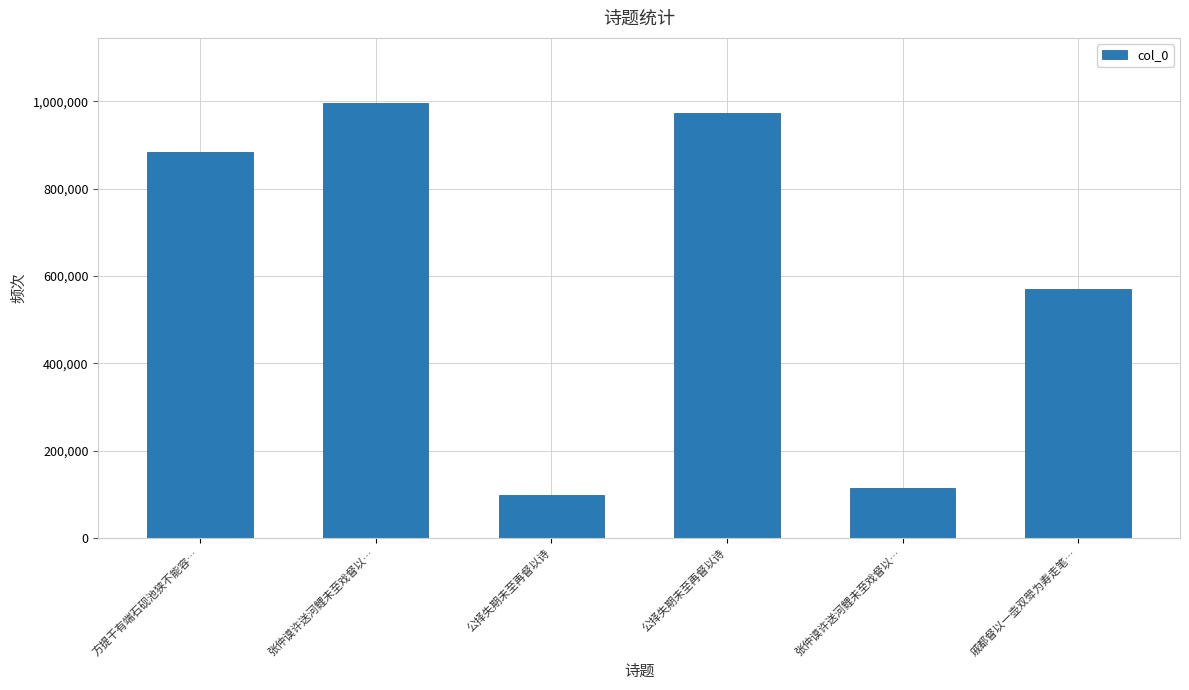

The chart shows a value of 521720 at 方提干有端石砚池狭不能容…. True or false?

False